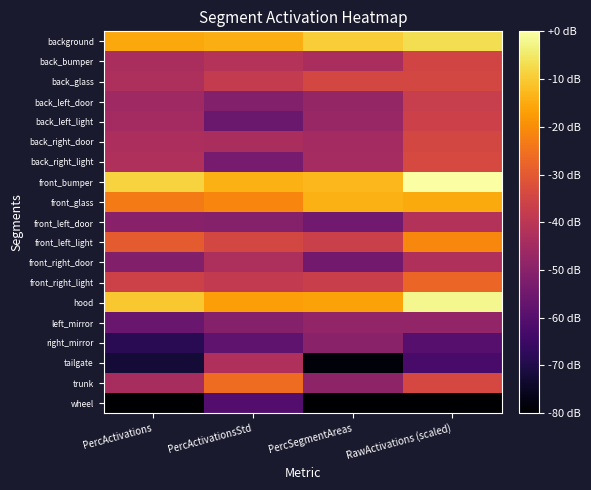

Reading left to right, transcribe all the data shown in this chart.

background: PercActivations=-15.6	PercActivationsStd=-14.5	PercSegmentAreas=-9.4	RawActivations (scaled)=-6.9
back_bumper: PercActivations=-43.7	PercActivationsStd=-41.3	PercSegmentAreas=-43.6	RawActivations (scaled)=-35.0
back_glass: PercActivations=-43.0	PercActivationsStd=-38.2	PercSegmentAreas=-34.6	RawActivations (scaled)=-34.4
back_left_door: PercActivations=-45.8	PercActivationsStd=-51.2	PercSegmentAreas=-47.5	RawActivations (scaled)=-37.2
back_left_light: PercActivations=-45.0	PercActivationsStd=-56.0	PercSegmentAreas=-47.1	RawActivations (scaled)=-36.4
back_right_door: PercActivations=-43.3	PercActivationsStd=-43.7	PercSegmentAreas=-45.0	RawActivations (scaled)=-34.6
back_right_light: PercActivations=-42.5	PercActivationsStd=-53.6	PercSegmentAreas=-44.6	RawActivations (scaled)=-33.9
front_bumper: PercActivations=-8.7	PercActivationsStd=-14.3	PercSegmentAreas=-12.8	RawActivations (scaled)=0.0
front_glass: PercActivations=-23.3	PercActivationsStd=-21.3	PercSegmentAreas=-14.3	RawActivations (scaled)=-15.1
front_left_door: PercActivations=-50.3	PercActivationsStd=-50.7	PercSegmentAreas=-54.8	RawActivations (scaled)=-41.7
front_left_light: PercActivations=-29.5	PercActivationsStd=-34.5	PercSegmentAreas=-36.6	RawActivations (scaled)=-21.0
front_right_door: PercActivations=-51.4	PercActivationsStd=-43.0	PercSegmentAreas=-54.7	RawActivations (scaled)=-42.8
front_right_light: PercActivations=-36.1	PercActivationsStd=-38.7	PercSegmentAreas=-36.9	RawActivations (scaled)=-27.3
hood: PercActivations=-10.6	PercActivationsStd=-16.9	PercSegmentAreas=-16.4	RawActivations (scaled)=-2.0
left_mirror: PercActivations=-56.4	PercActivationsStd=-50.7	PercSegmentAreas=-48.3	RawActivations (scaled)=-48.2
right_mirror: PercActivations=-68.4	PercActivationsStd=-58.0	PercSegmentAreas=-49.7	RawActivations (scaled)=-59.7
tailgate: PercActivations=-72.4	PercActivationsStd=-42.8	PercSegmentAreas=-78.7	RawActivations (scaled)=-62.6
trunk: PercActivations=-43.8	PercActivationsStd=-25.9	PercSegmentAreas=-49.0	RawActivations (scaled)=-34.2
wheel: PercActivations=-90.8	PercActivationsStd=-60.6	PercSegmentAreas=-86.2	RawActivations (scaled)=-82.1